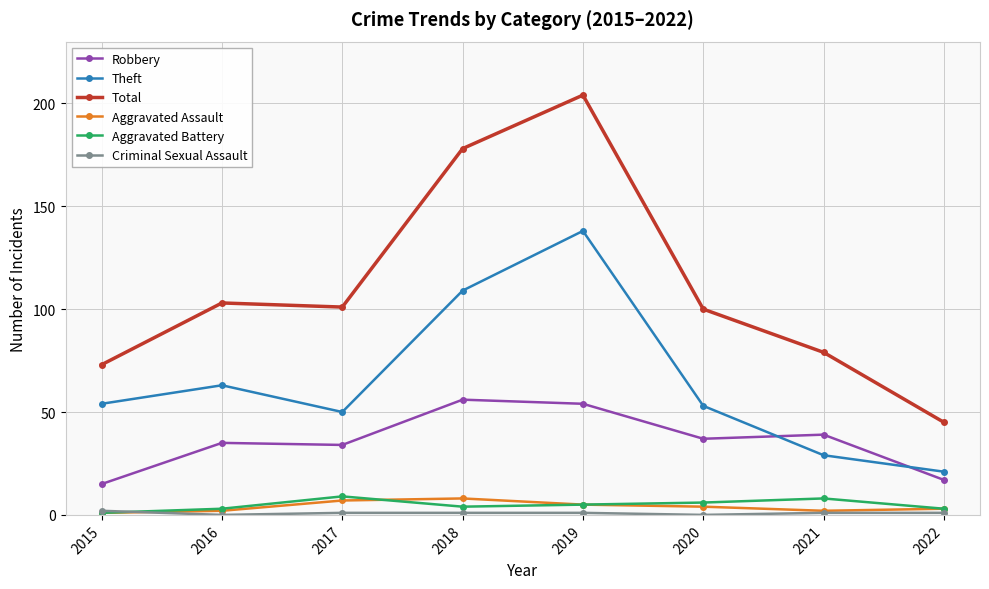

What is the lowest value of the Robbery series?

15